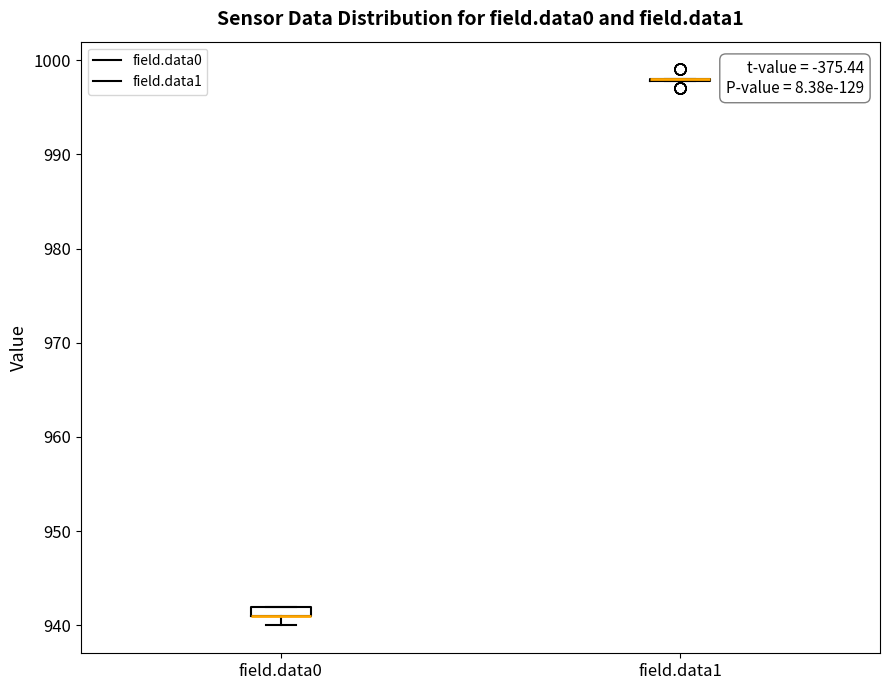

Where is the upper edge of the box for field.data0 on the y-axis? The values are not printed on the chart, so give them approximately, as read against the axis.

942